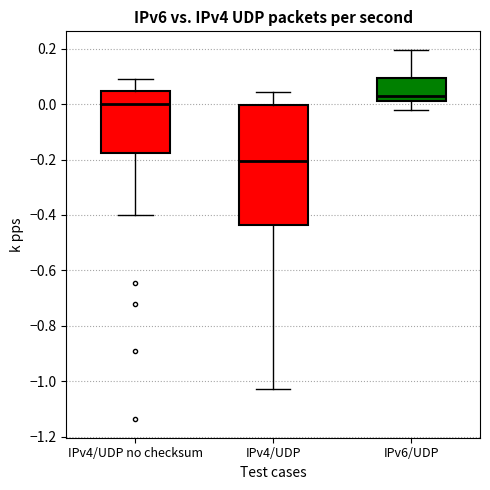

Reading left to right, transcribe this box plot: for each box, give where its median line is, the range the box spans, and where its two whiskers end, as read against the y-axis. The values are not printed on the chart, so give them approximately, as read against the axis.

IPv4/UDP no checksum: median 0.00, box -0.18 to 0.04, whiskers -0.40 to 0.10
IPv4/UDP: median -0.20, box -0.44 to 0.00, whiskers -1.02 to 0.04
IPv6/UDP: median 0.02 (just above the box's lower edge), box 0.02 to 0.10, whiskers -0.02 to 0.20